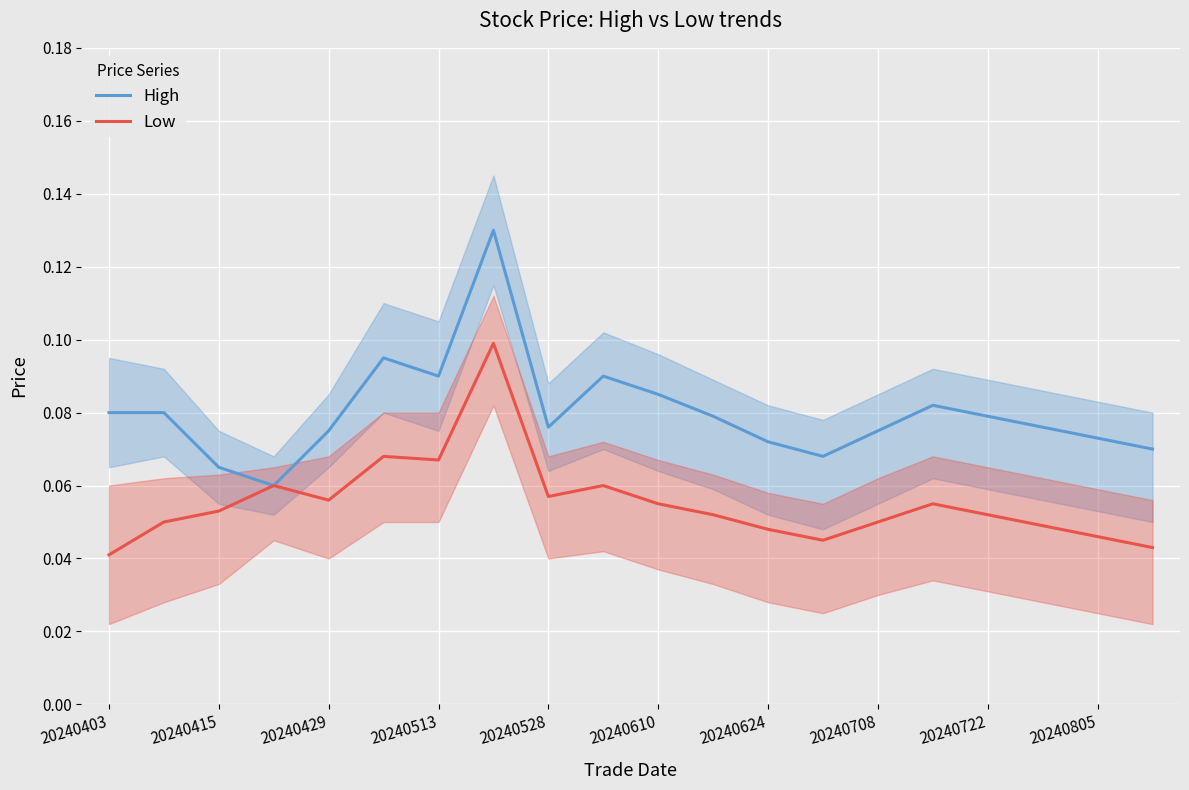

True or false: Low has a value of 0.0 at 20240610.

False